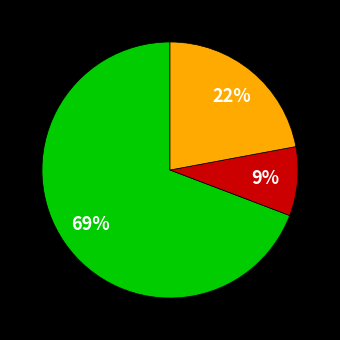

To the nearest percent, what is the average slice percentage?

33%